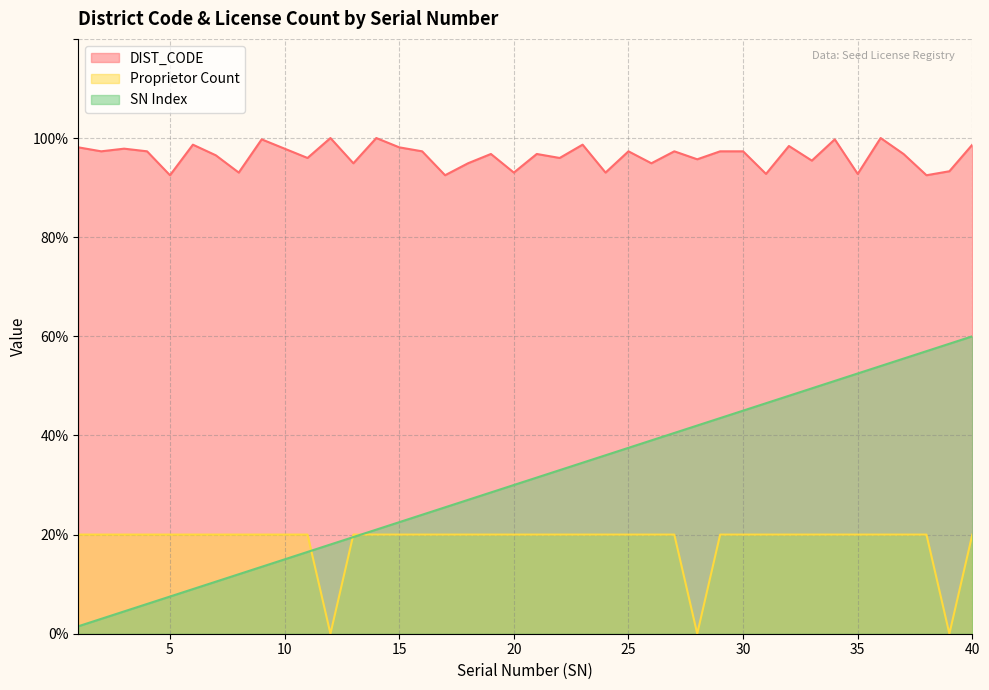

Reading left to right, list all the values displayed in this chart.

DIST_CODE: 98.1	97.3	97.9	97.3	92.5	98.7	96.5	93.0	99.7	97.9	96.0	100.0	94.9	100.0	98.1	97.3	92.5	94.9	96.8	93.0	96.8	96.0	98.7	93.0	97.3	94.9	97.3	95.7	97.3	97.3	92.8	98.4	95.4	99.7	92.8	100.0	96.8	92.5	93.3	98.7
Proprietor Count: 20.0	20.0	20.0	20.0	20.0	20.0	20.0	20.0	20.0	20.0	20.0	0.0	20.0	20.0	20.0	20.0	20.0	20.0	20.0	20.0	20.0	20.0	20.0	20.0	20.0	20.0	20.0	0.0	20.0	20.0	20.0	20.0	20.0	20.0	20.0	20.0	20.0	20.0	0.0	20.0
SN Index: 1.5	3.0	4.5	6.0	7.5	9.0	10.5	12.0	13.5	15.0	16.5	18.0	19.5	21.0	22.5	24.0	25.5	27.0	28.5	30.0	31.5	33.0	34.5	36.0	37.5	39.0	40.5	42.0	43.5	45.0	46.5	48.0	49.5	51.0	52.5	54.0	55.5	57.0	58.5	60.0